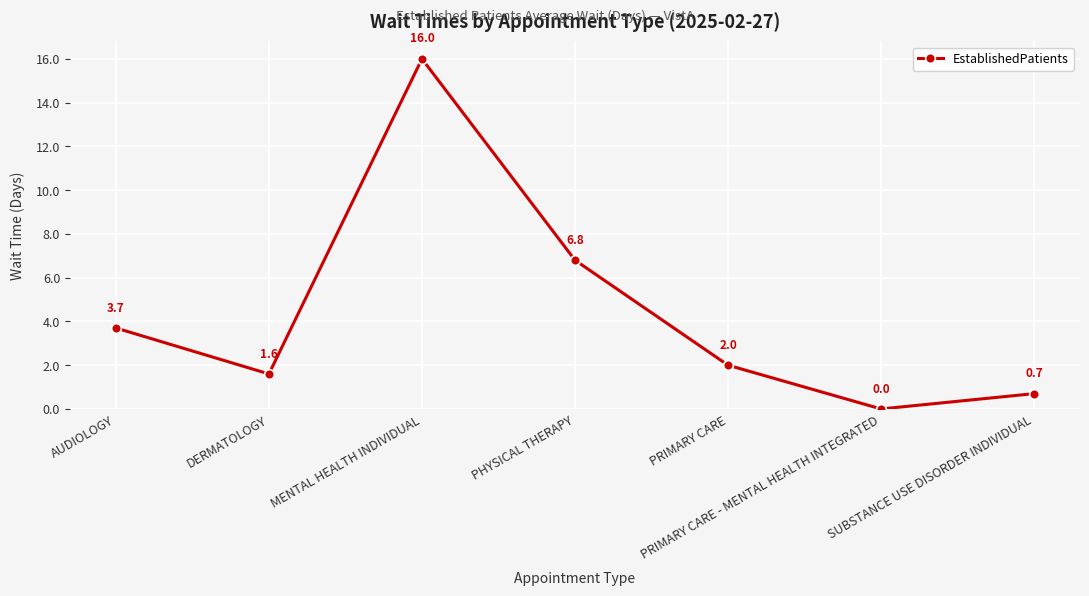

How many interior local valleys (lower than both neighbors) does the data have?

2